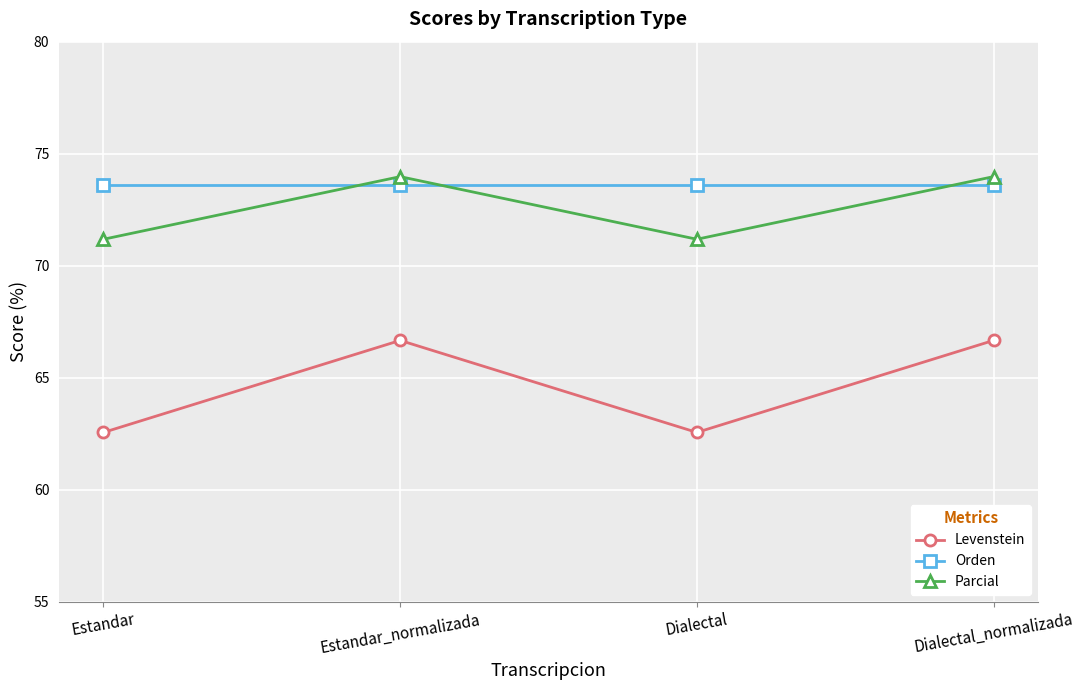

How many values in the Levenstein series exceed 66?

2